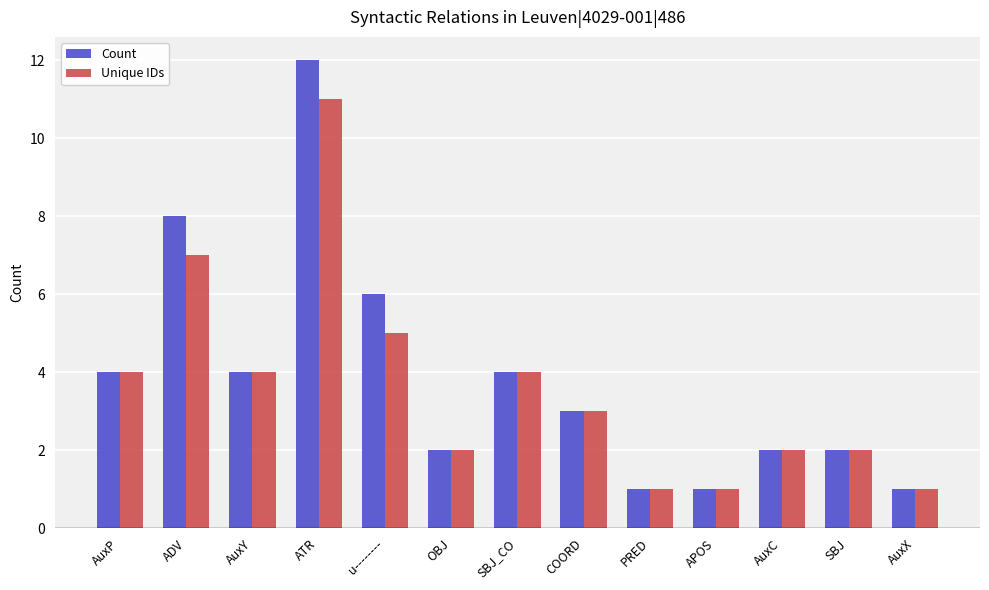

Reading left to right, transcribe all the data shown in this chart.

Count: 4	8	4	12	6	2	4	3	1	1	2	2	1
Unique IDs: 4	7	4	11	5	2	4	3	1	1	2	2	1